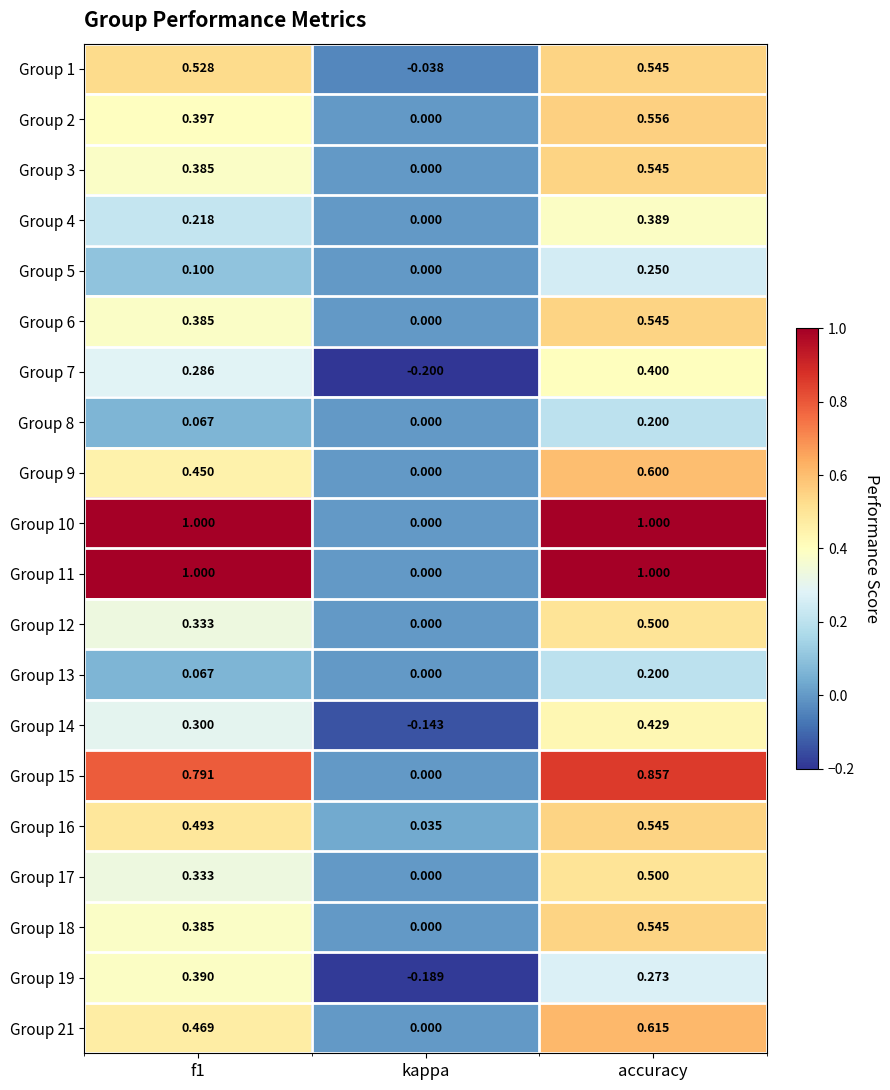

Is the value of Group 11 at kappa greater than the value of Group 19 at accuracy?

No